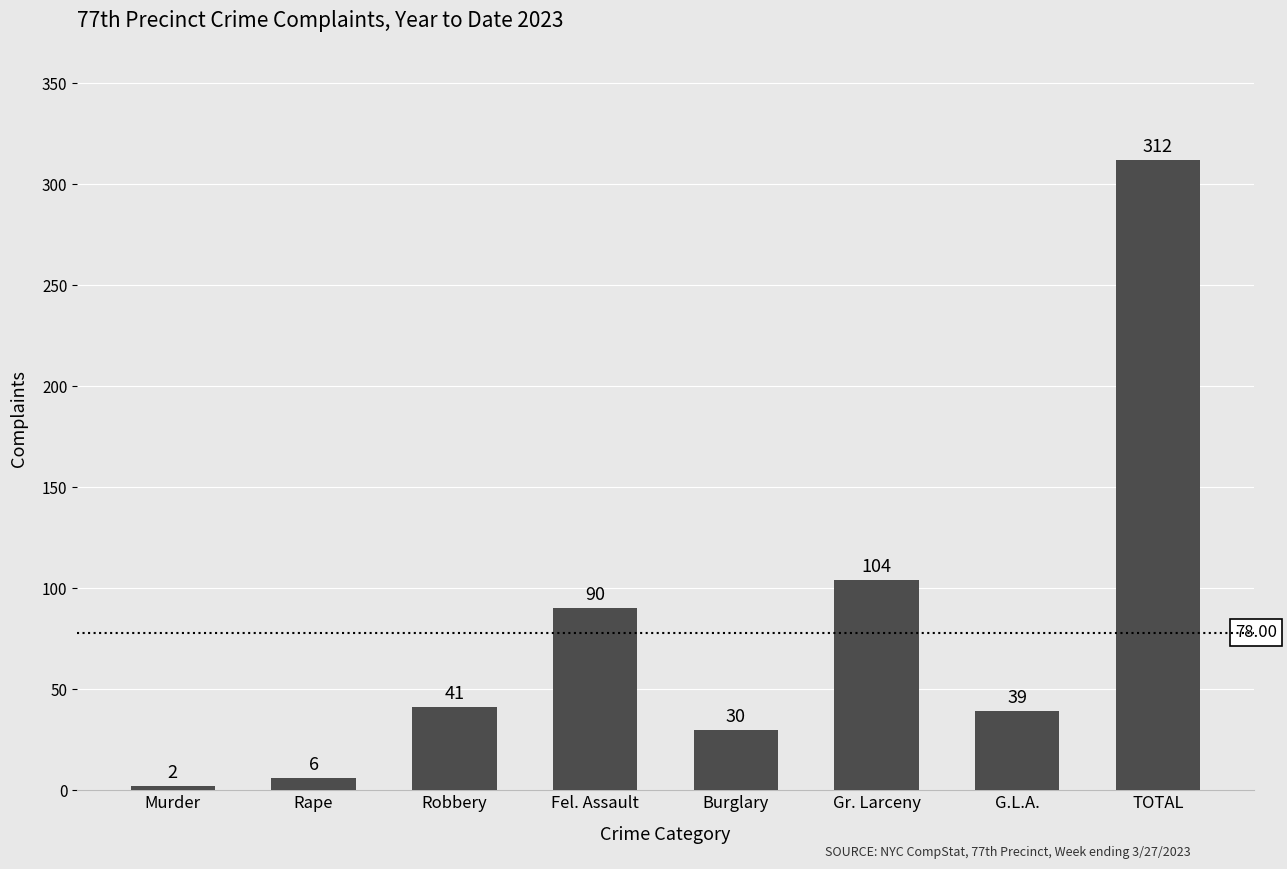

Which category has the lowest value across all series?

Murder